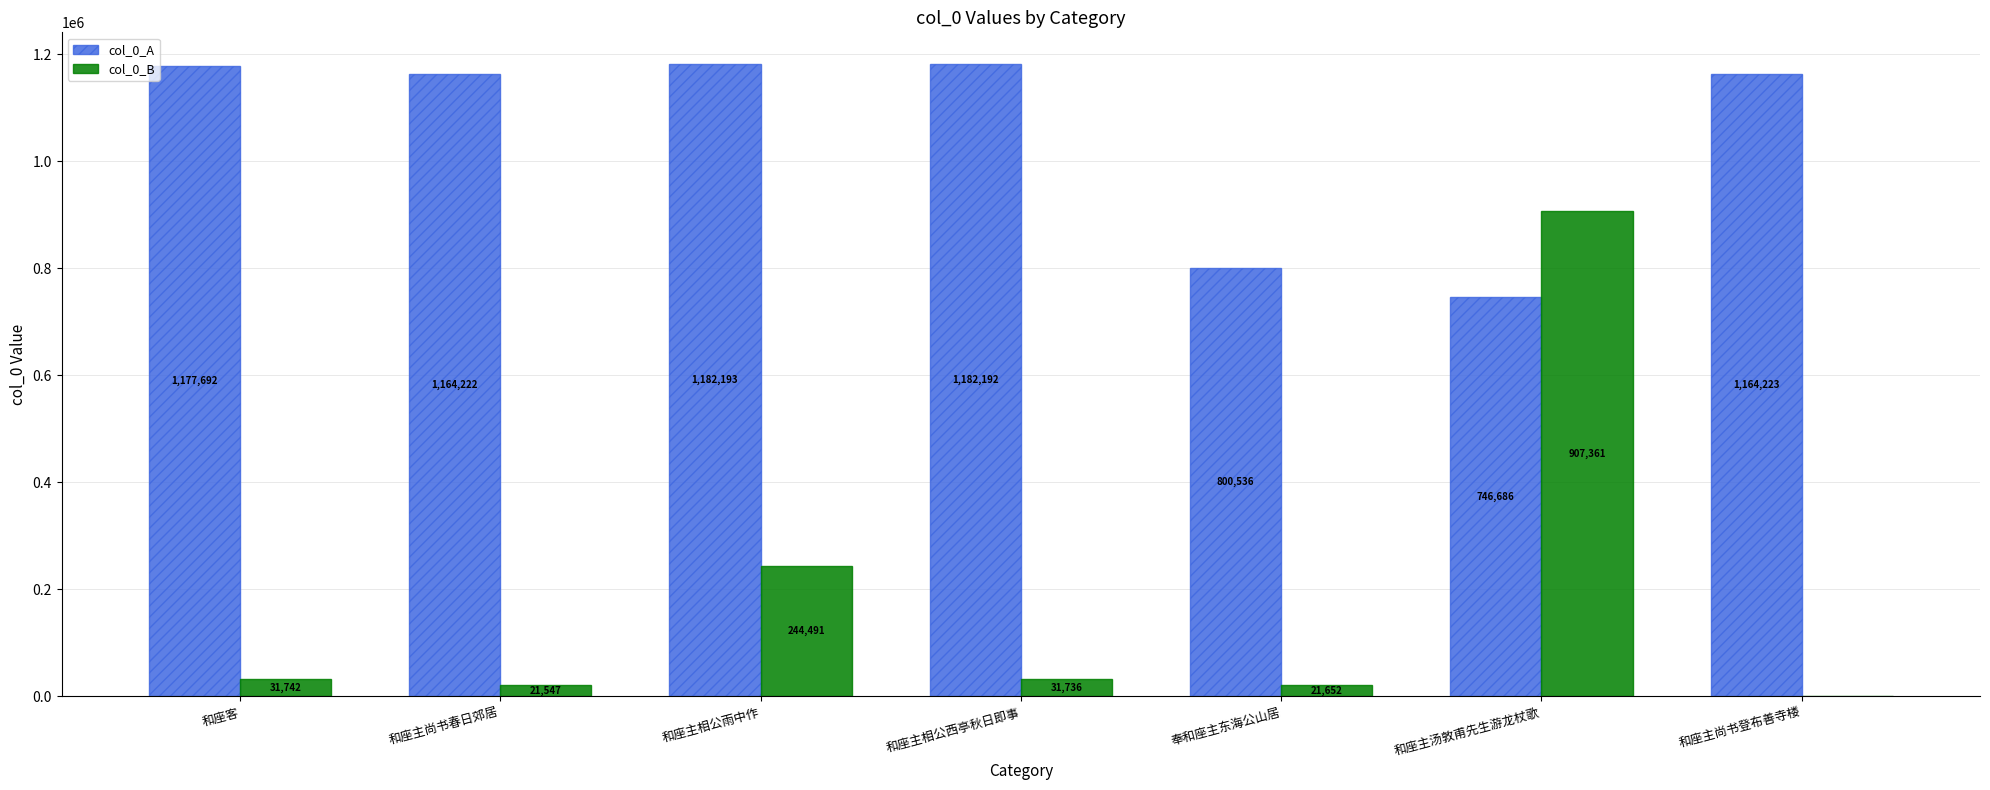

What is the sum of the col_0_B values at 奉和座主东海公山居 and 和座主尚书登布善寺楼?

21652